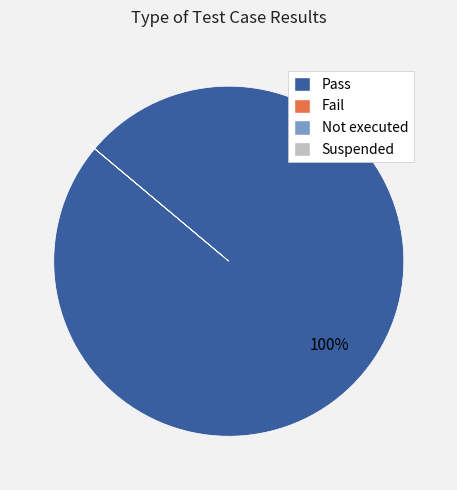

To the nearest percent, what is the difference between the largest and smallest slice percentages?

100%